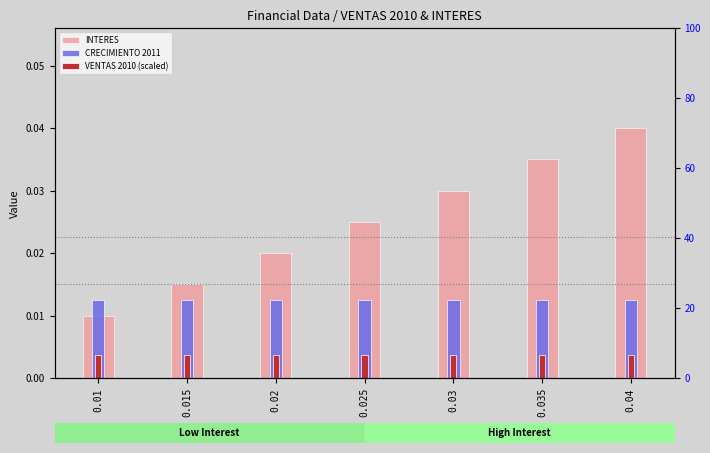

Between 0.025 and 0.02, which is larger?

0.025